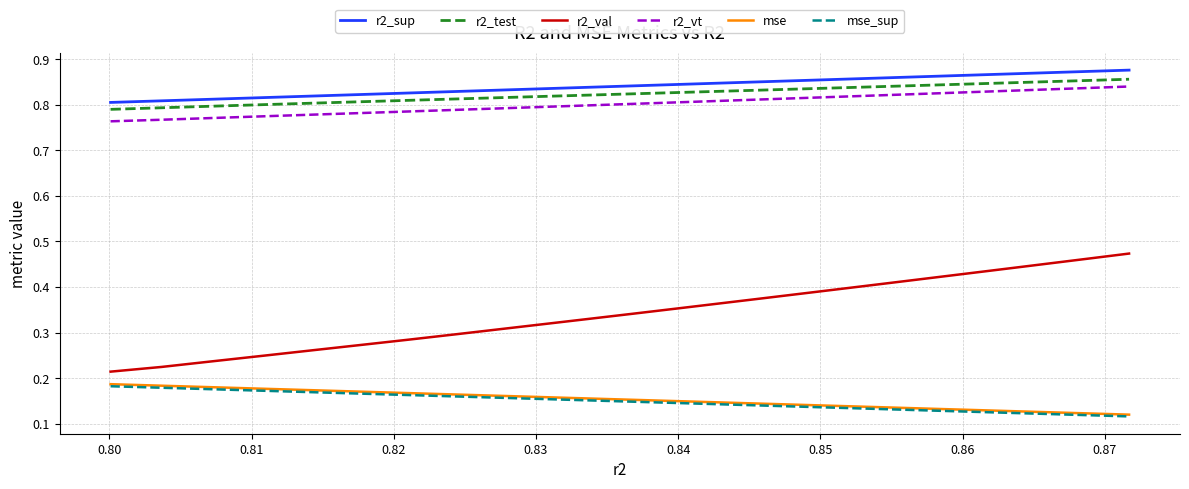

True or false: r2_val and r2_sup cross at least once.

False